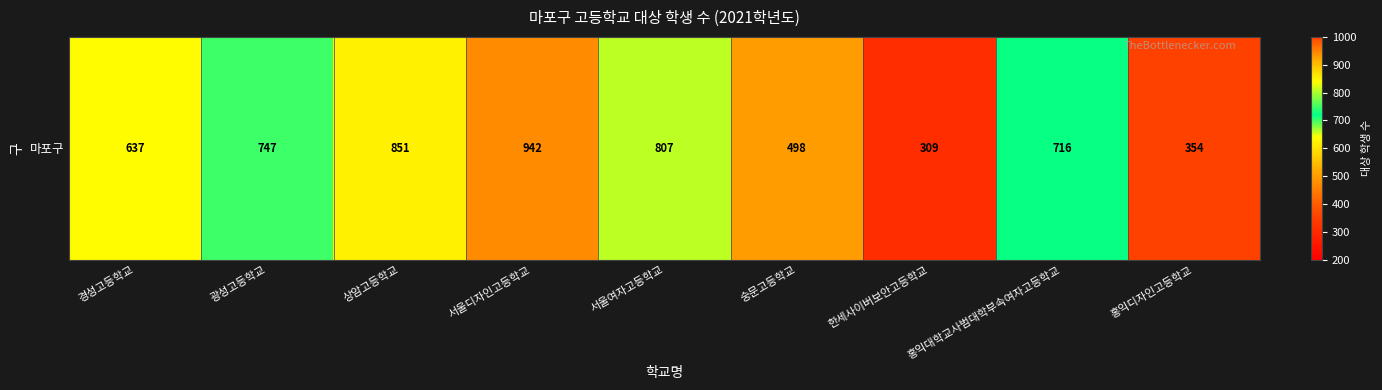

Reading left to right, list all the values displayed in this chart.

637	747	851	942	807	498	309	716	354